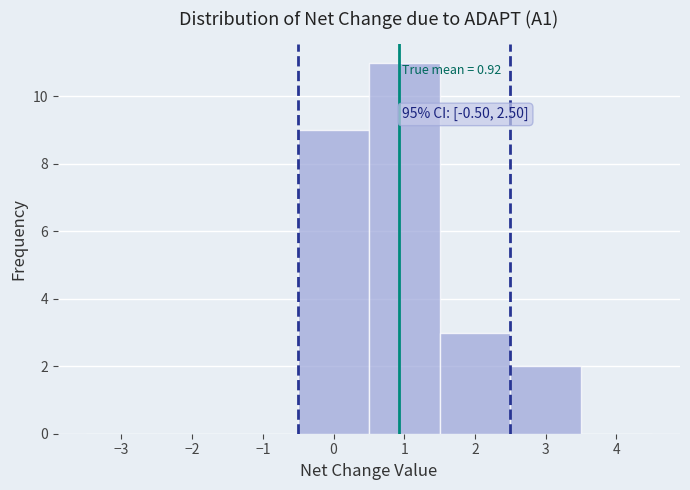

Over which range of the x-axis is the bar tallest?

0.5 to 1.5